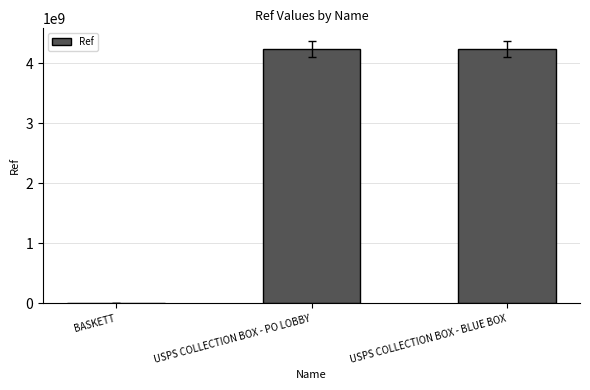

Count the number of categories in the chart.

3